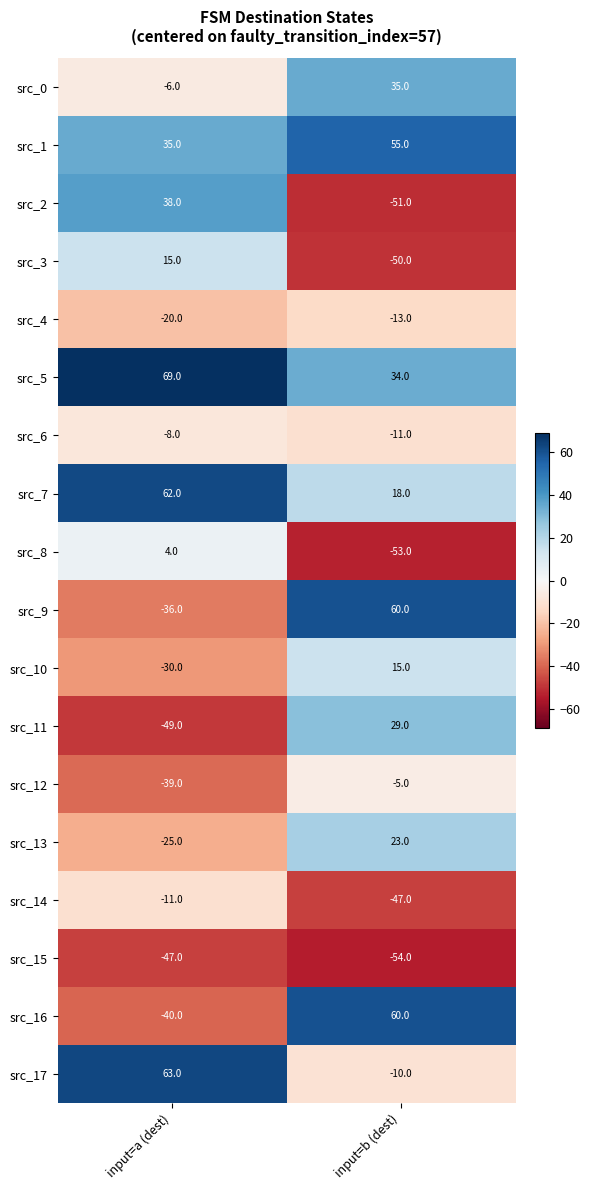

What is the total value across all series at input=a (dest)?

-25